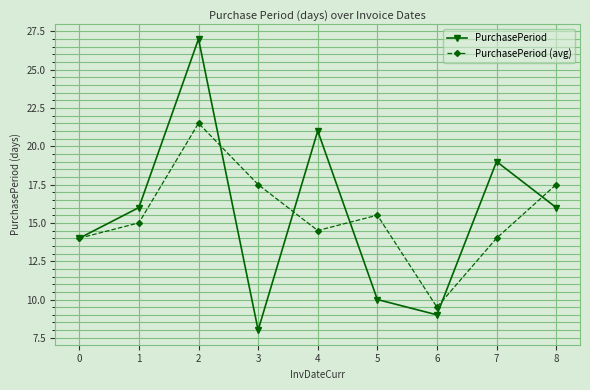

What is the difference between the second highest and second lowest values in the PurchasePeriod (avg) series?

3.5